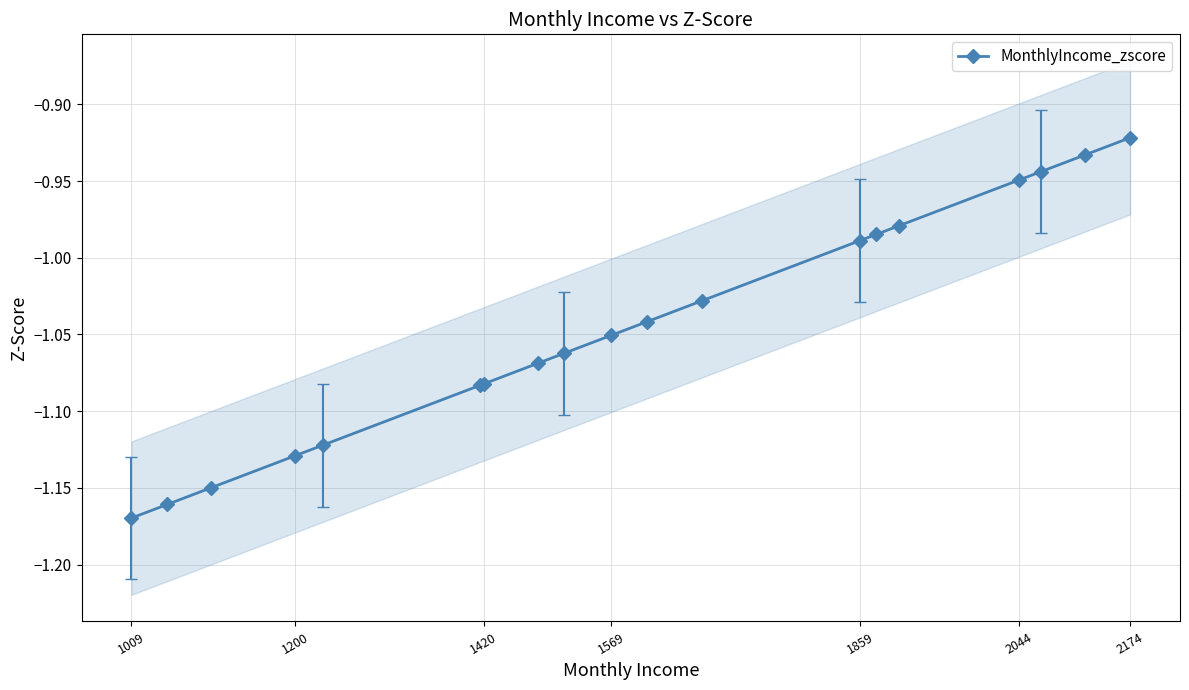

Reading left to right, list all the values displayed in this chart.

-1.2	-1.2	-1.1	-1.1	-1.1	-1.1	-1.1	-1.1	-1.1	-1.1	-1.0	-1.0	-1.0	-1.0	-1.0	-0.9	-0.9	-0.9	-0.9